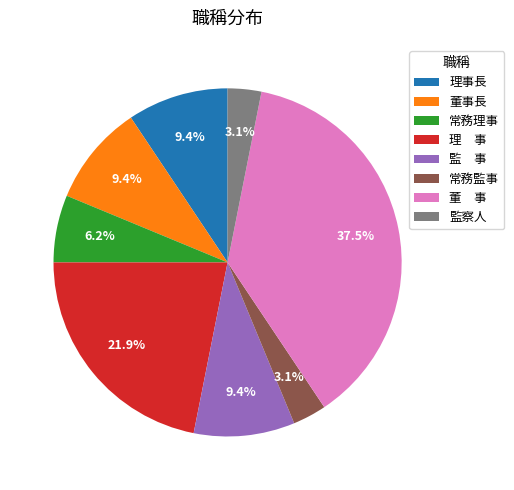

How many segments does this pie chart have?

8